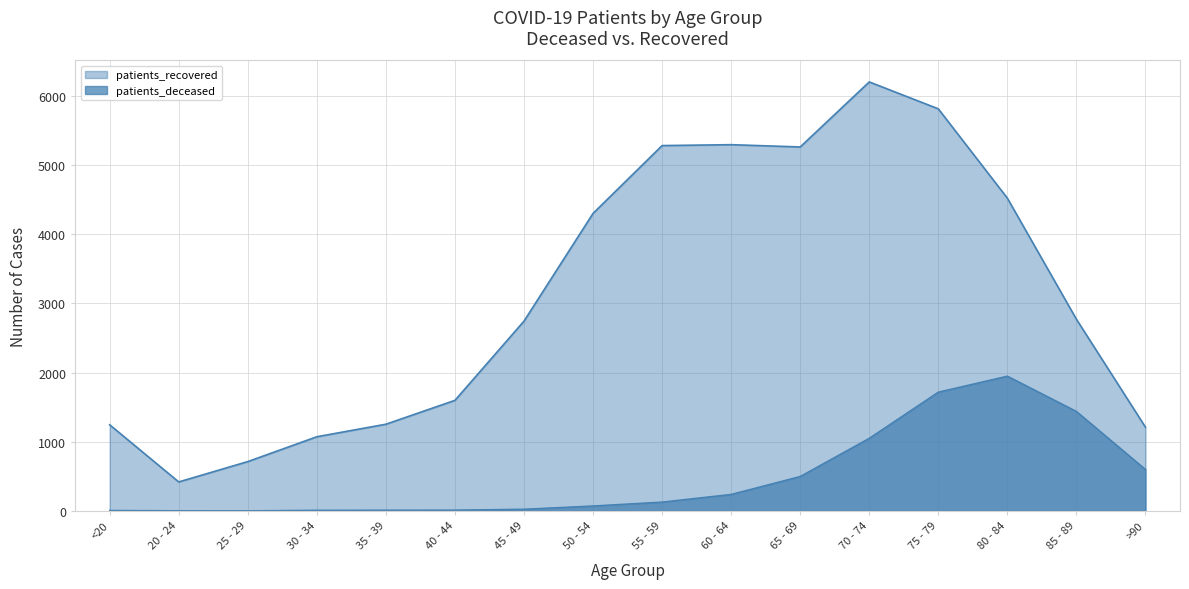

Which series has the largest range (max minus min)?

patients_recovered